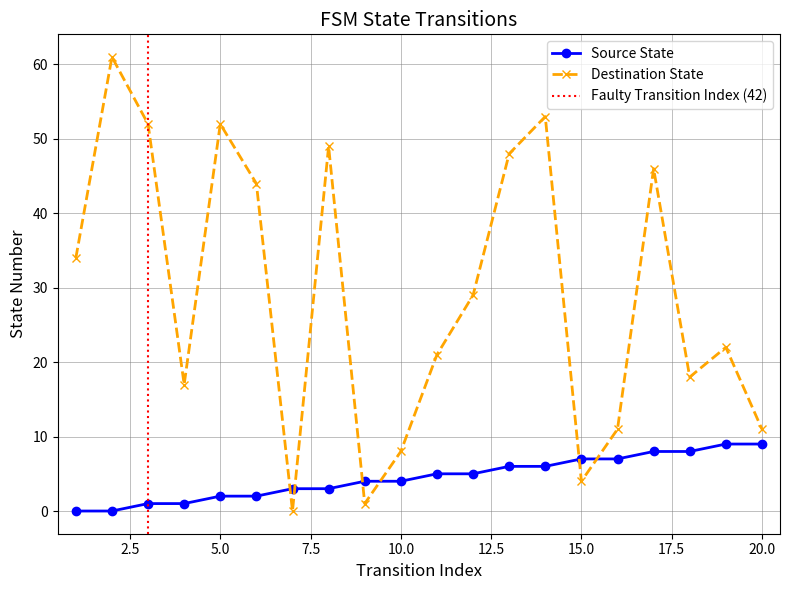

How many lines are shown in the chart?

2